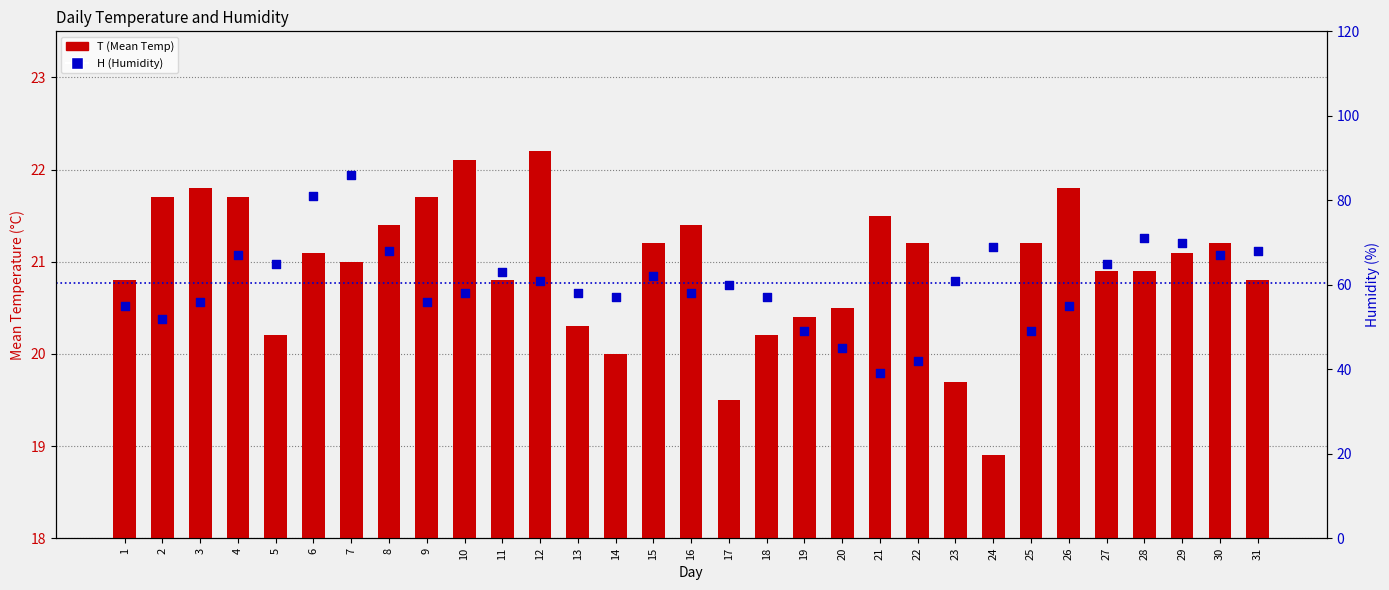

Is the value of H (Humidity) at 27 greater than the value of T (Mean Temp) at 18?

Yes